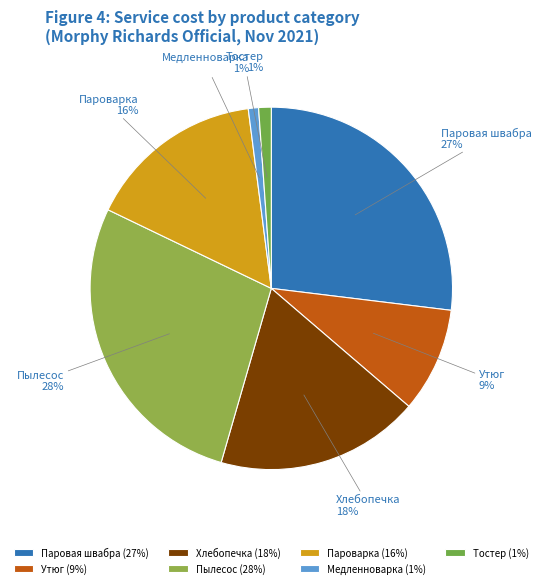

Count the number of slices in the pie.

7